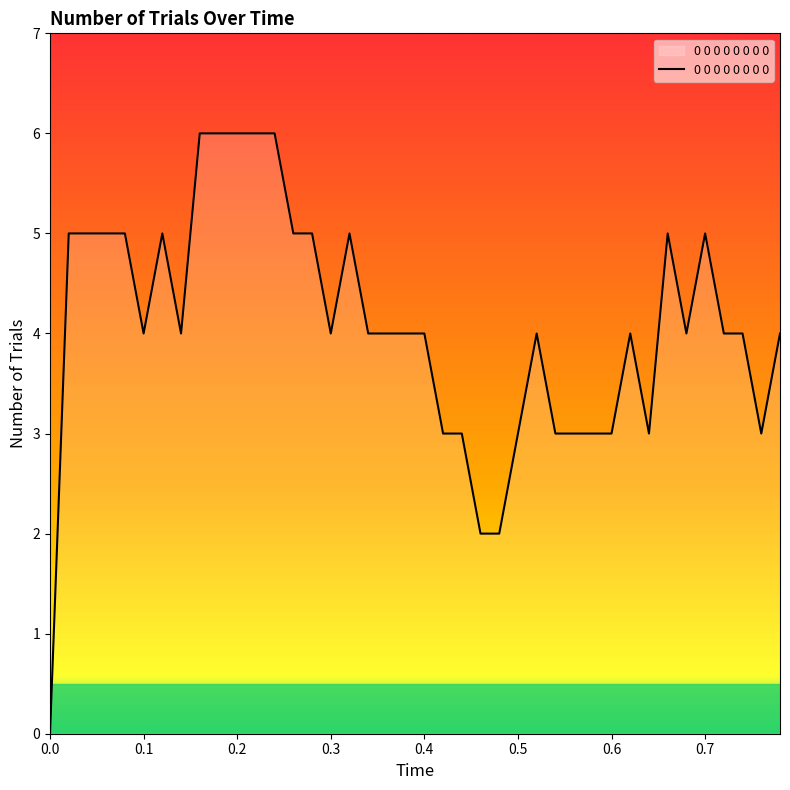

What is the difference between the maximum and minimum values?

6